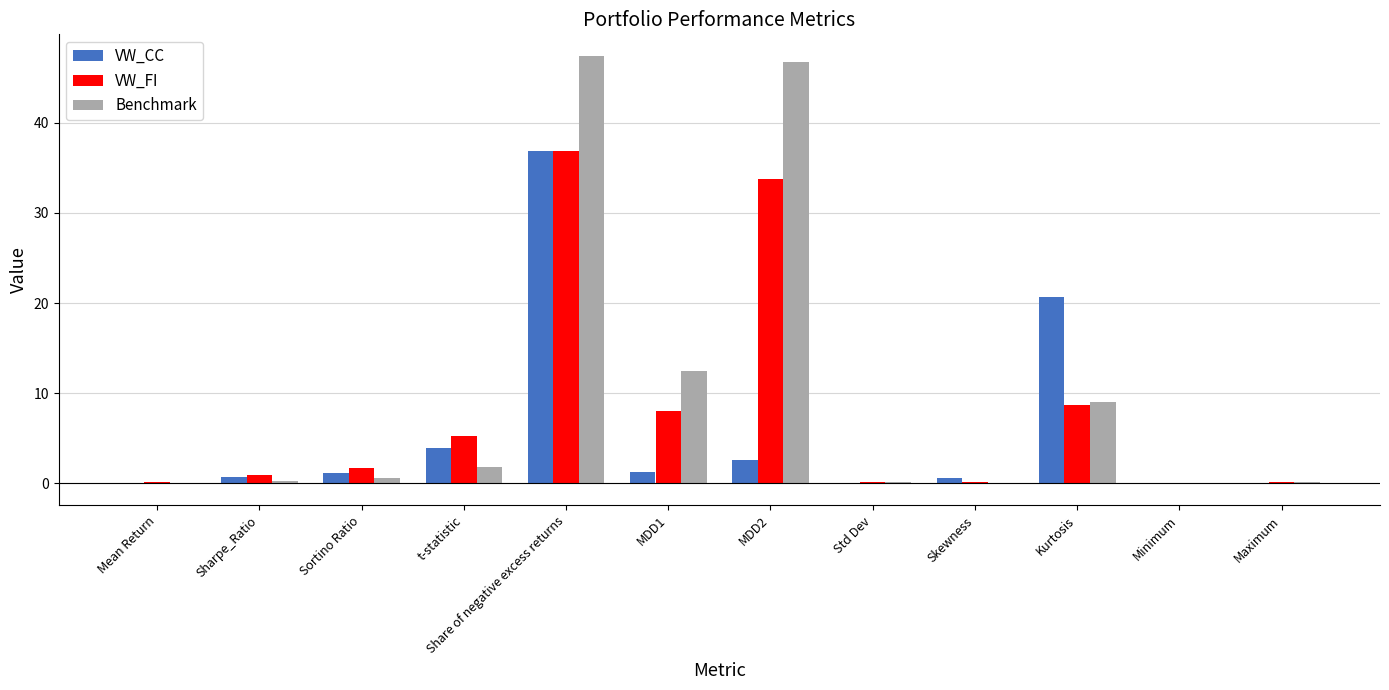

Read the Benchmark value at MDD1.

12.4